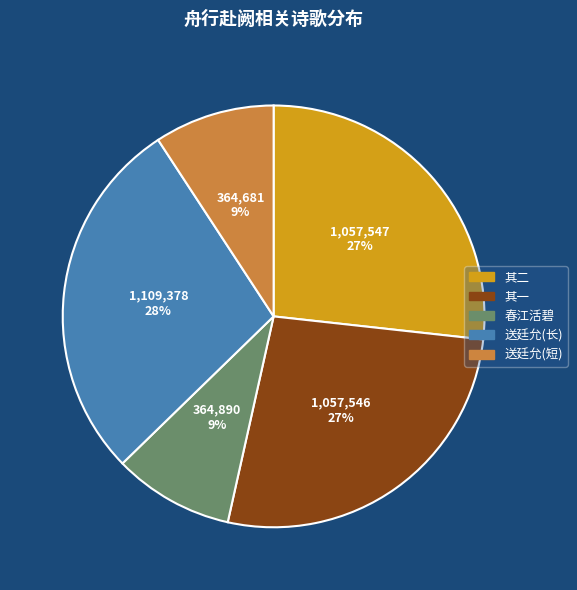

To the nearest percent, what is the difference between the largest and smallest slice percentages?

19%